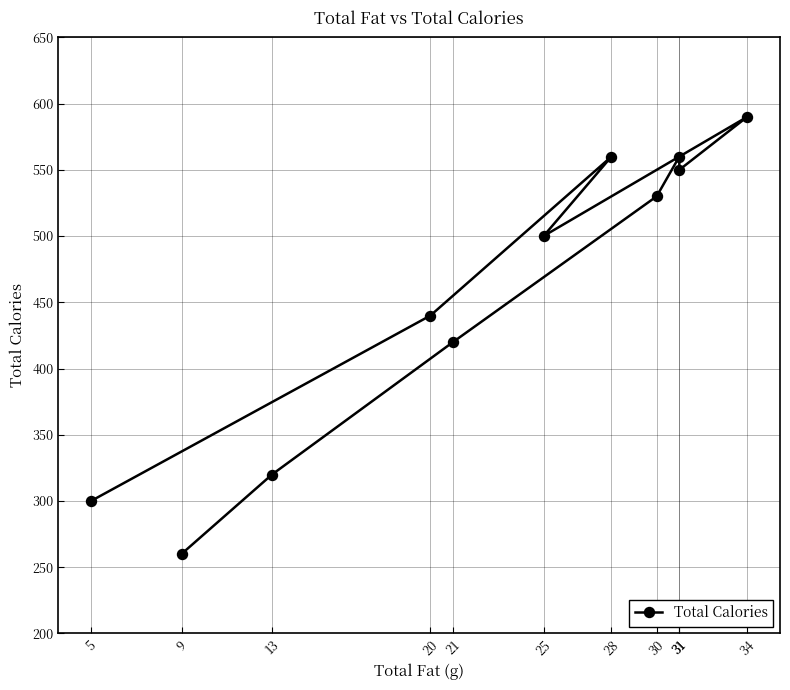

List the labels in order of value, smallest first.

9, 5, 13, 21, 20, 25, 30, 31, 31, 28, 34